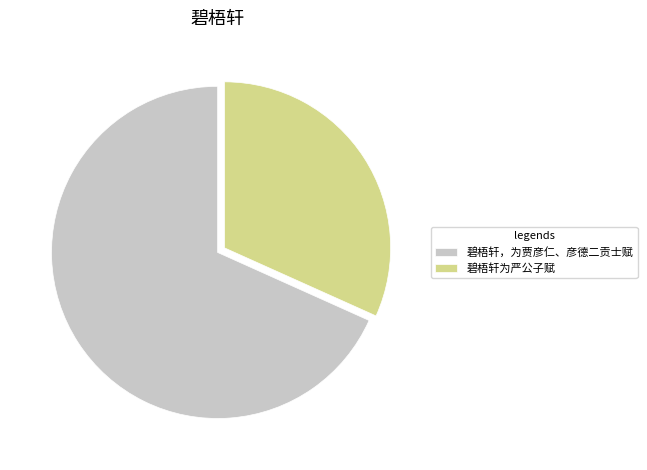

Is there any slice that represents more than half of the pie?

Yes